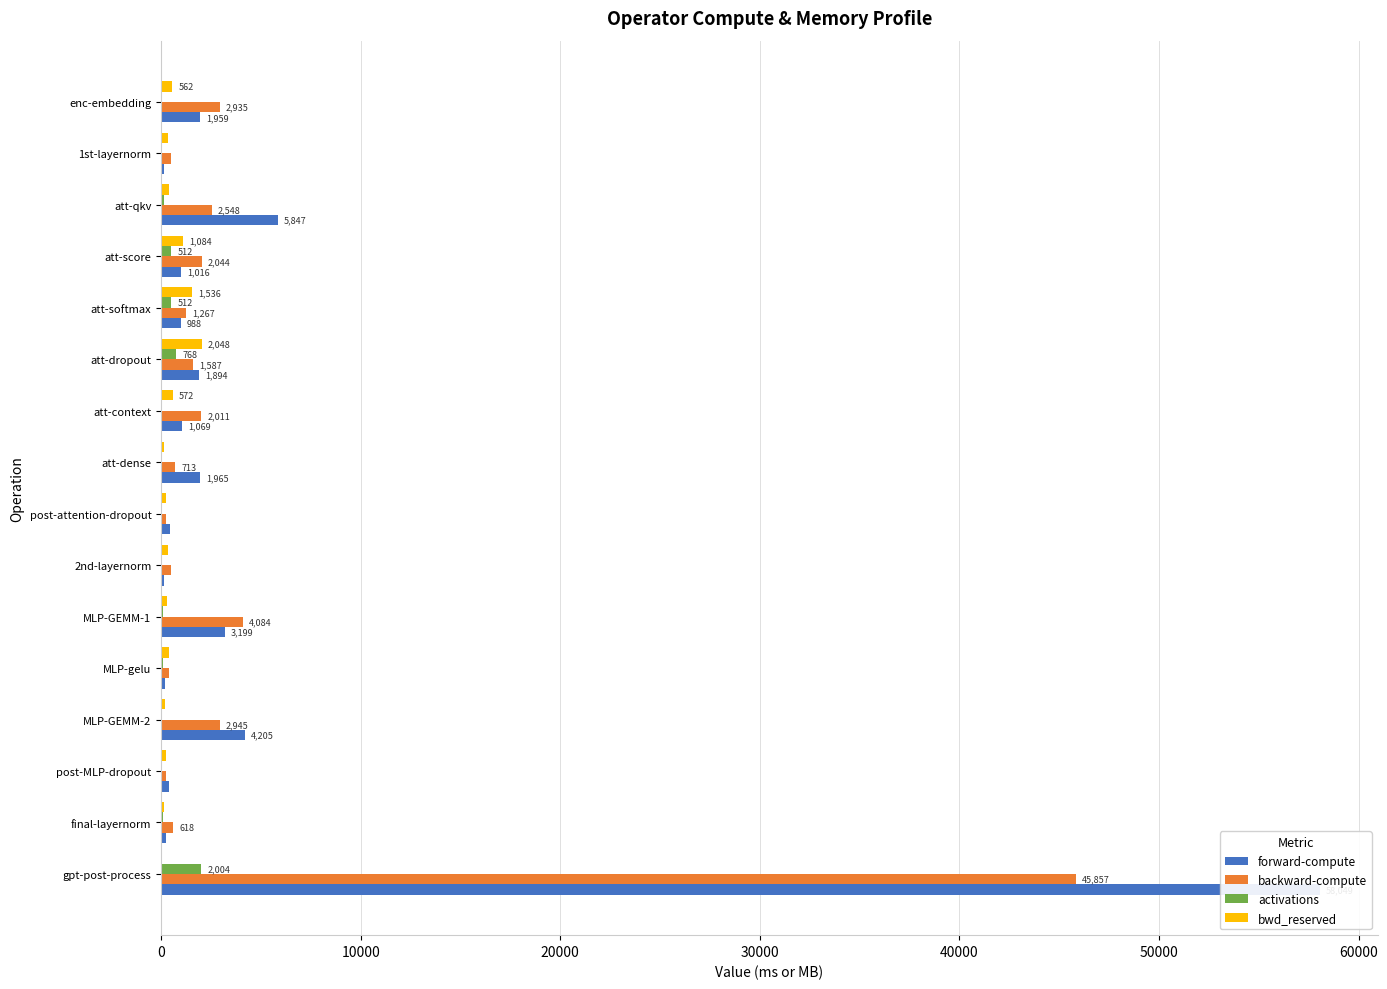

What position from the left is post-attention-dropout?

9